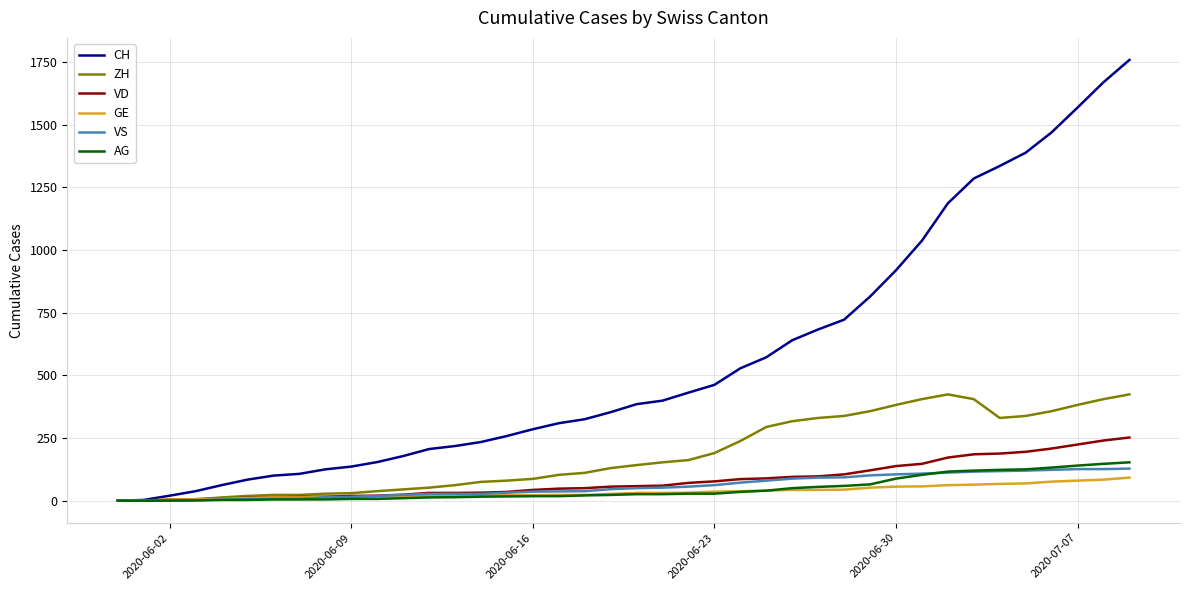

Which series has the largest total across all categories?

CH